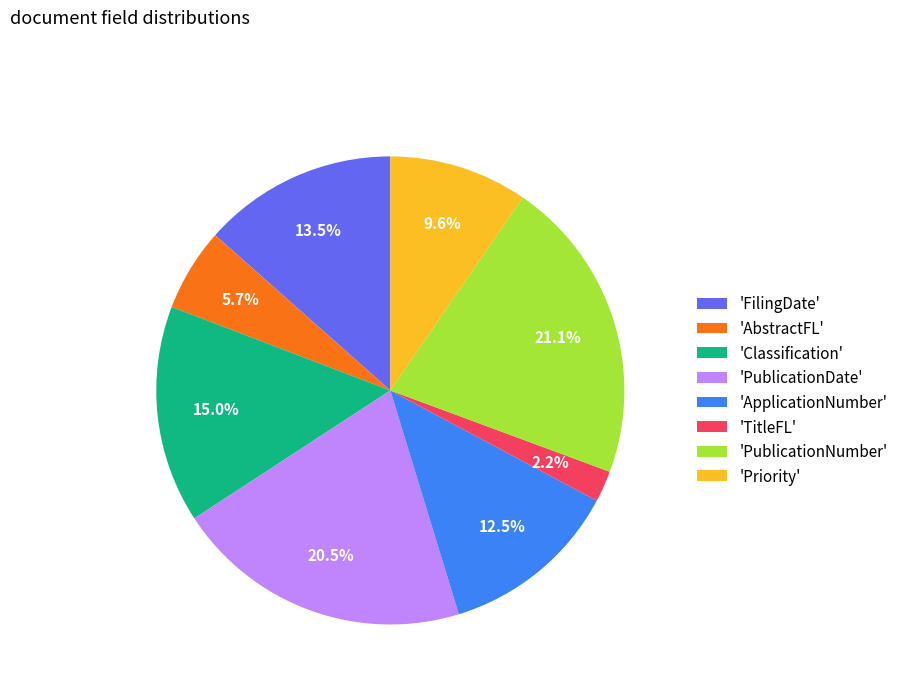

Is 'Priority' the majority of the pie?

No